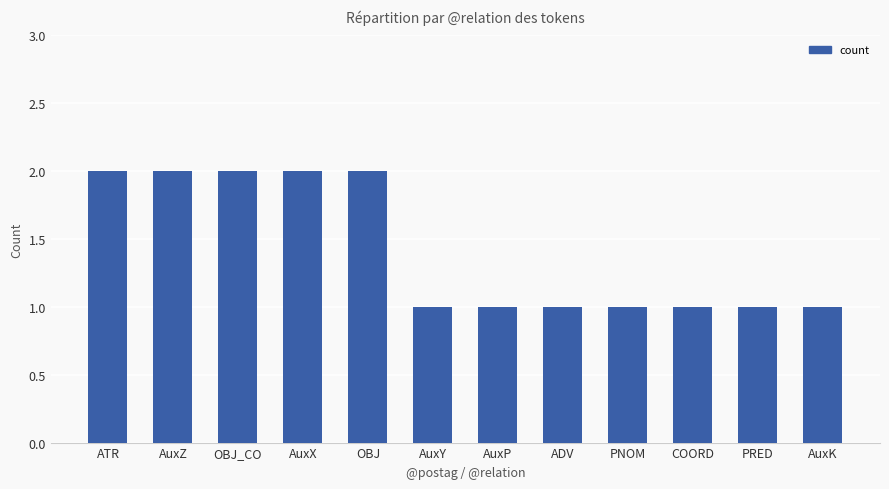

How many data points does each series have?

12